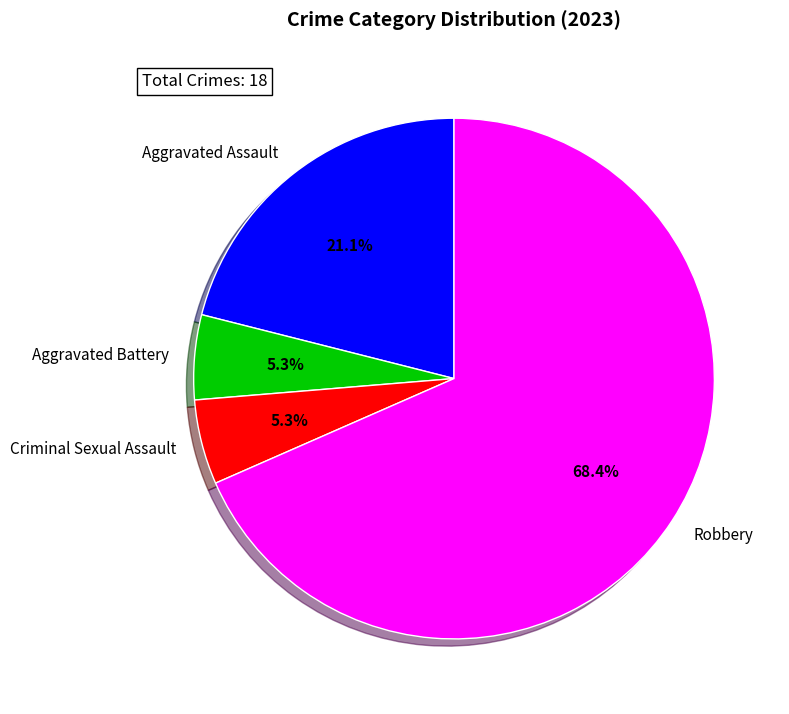

To the nearest percent, what percentage of the pie is Criminal Sexual Assault?

5%